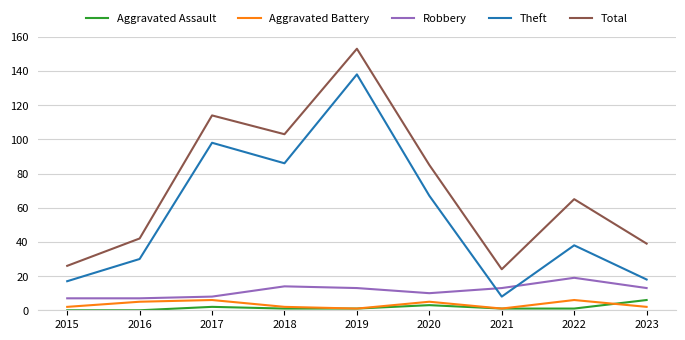

What is the sum of the Theft values at 2022 and 2020?

105